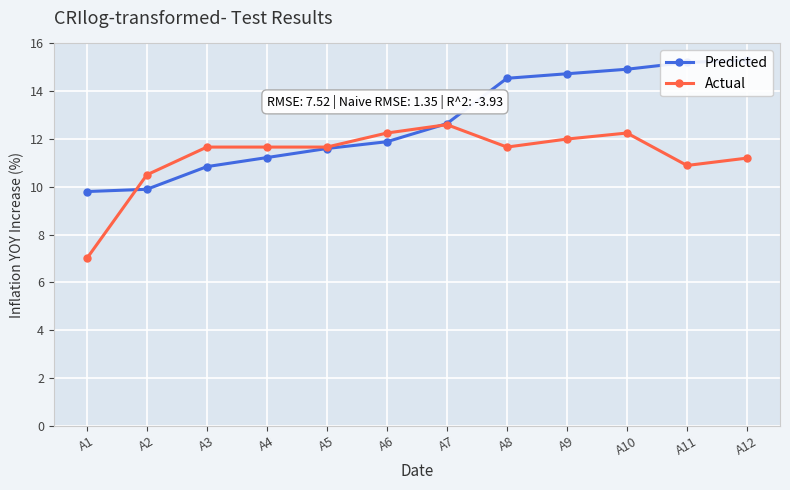

Rank the series at A2 from lowest to highest value.

Predicted, Actual